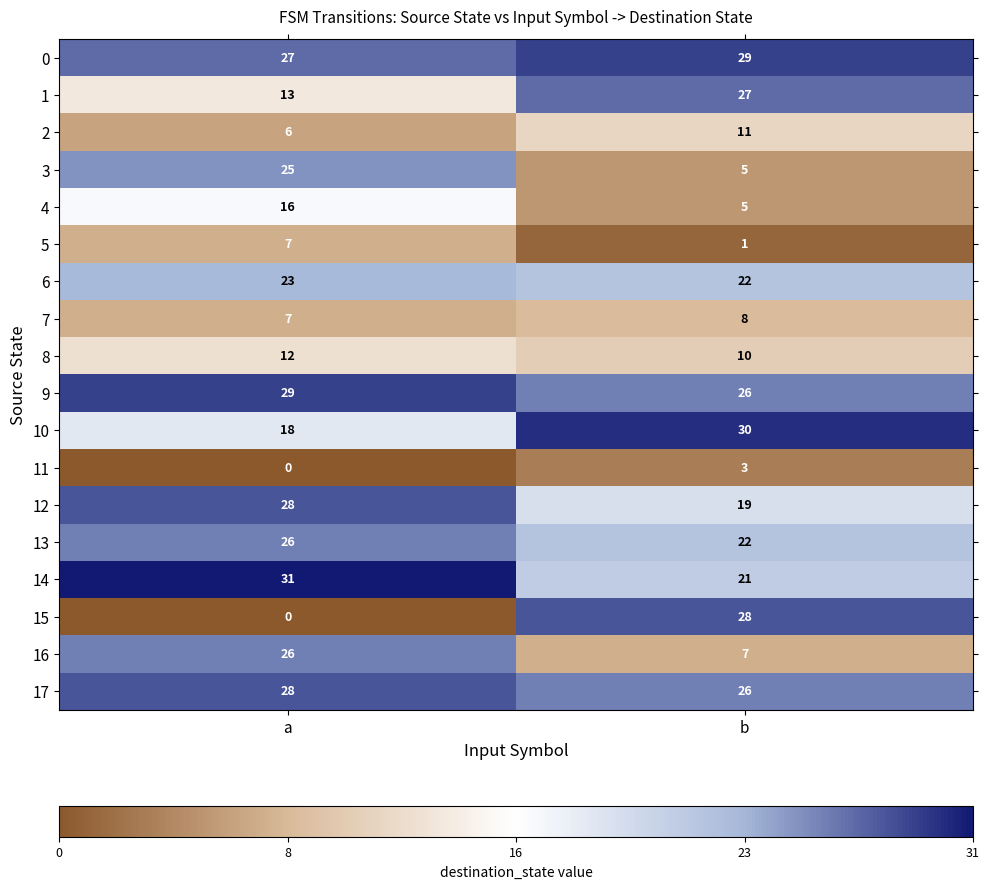

Which category has the lowest value across all series?

a